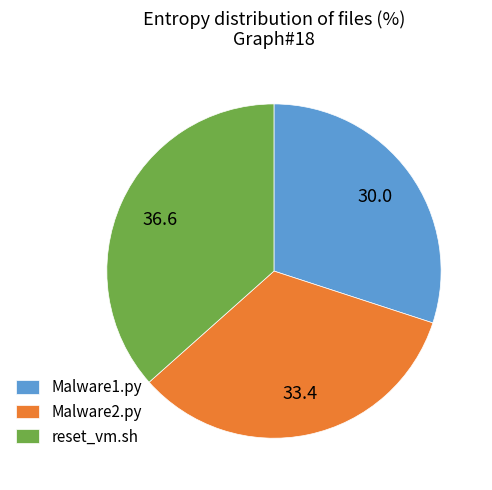

Is there a majority slice in this chart?

No